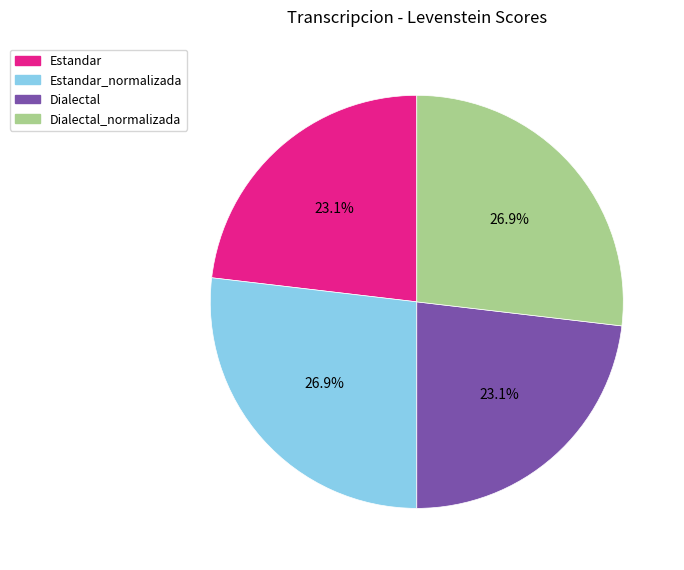

What percentage is NOT represented by Dialectal?

76.9%